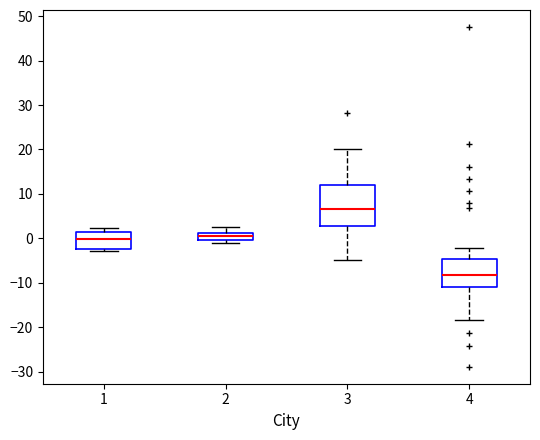

Reading left to right, transcribe this box plot: for each box, give where its median line is, the range the box spans, and where its two whiskers end, as read against the y-axis. The values are not printed on the chart, so give them approximately, as read against the axis.

1: median 0, box -2 to 1, whiskers -3 to 2
2: median 1 (inside the box), box 0 to 1, whiskers -1 to 2
3: median 7, box 3 to 12, whiskers -5 to 20
4: median -8, box -11 to -5, whiskers -18 to -2